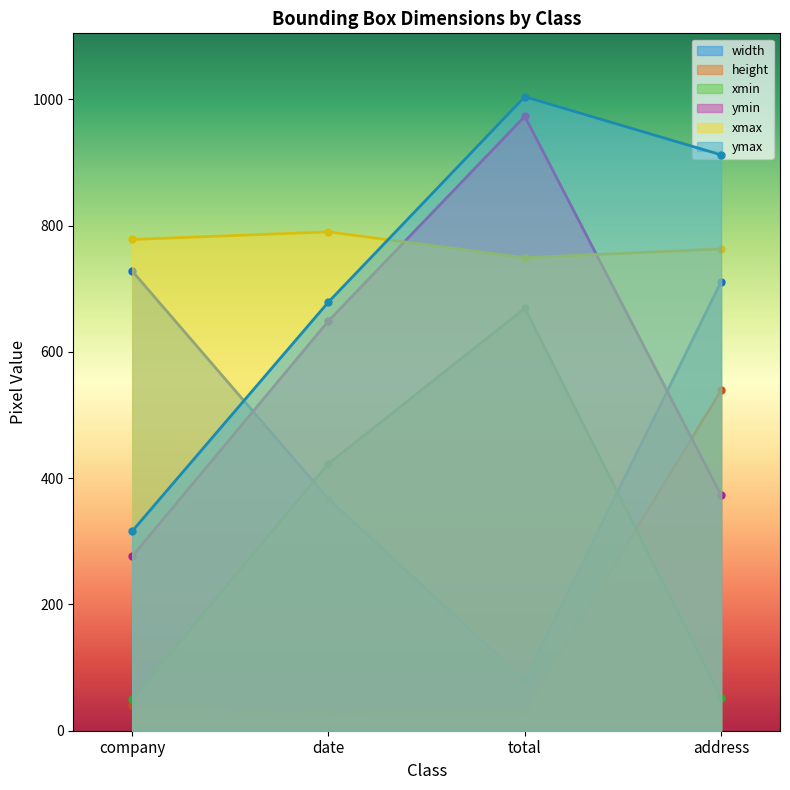

What is the lowest value of the height series?

30